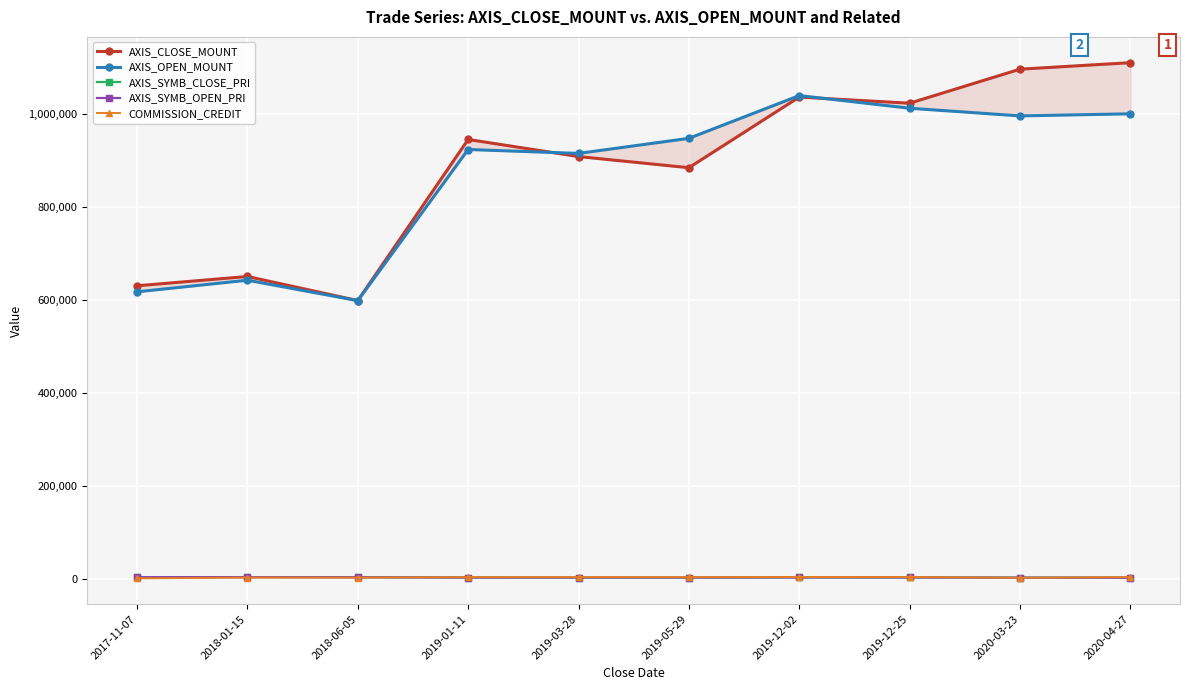

At 2019-12-25, list the series in order from smallest to largest.

AXIS_SYMB_OPEN_PRI, AXIS_SYMB_CLOSE_PRI, COMMISSION_CREDIT, AXIS_OPEN_MOUNT, AXIS_CLOSE_MOUNT